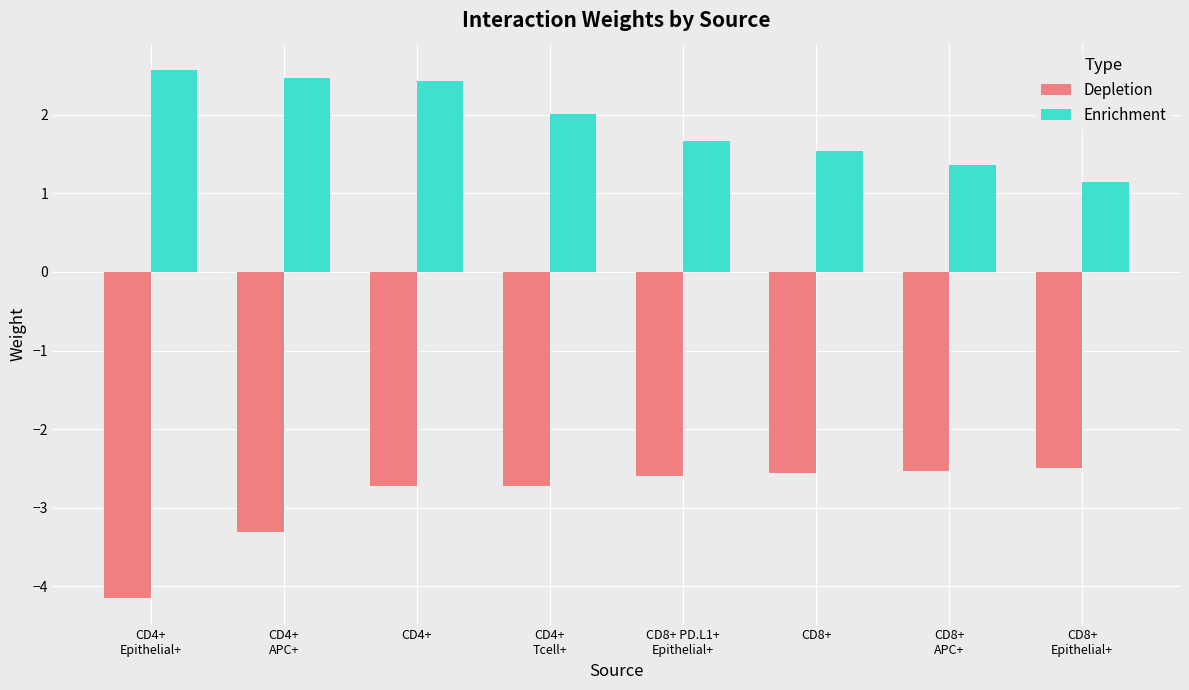

Which series has the largest total across all categories?

Enrichment